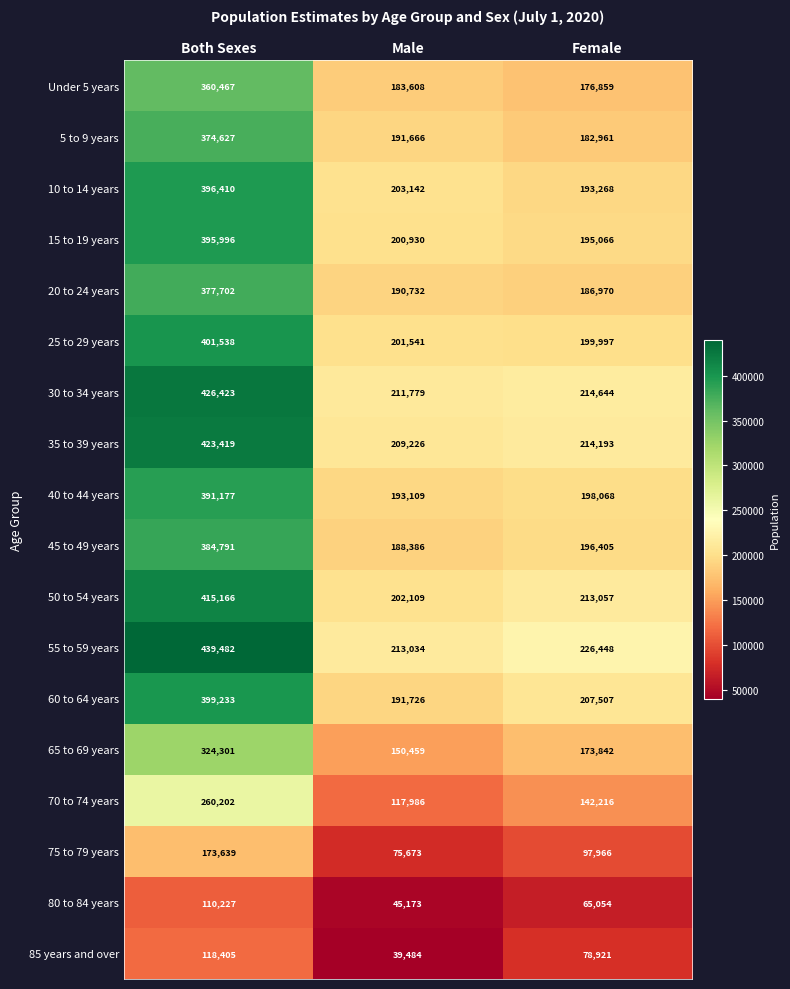

Read the 75 to 79 years value at Male.

75673